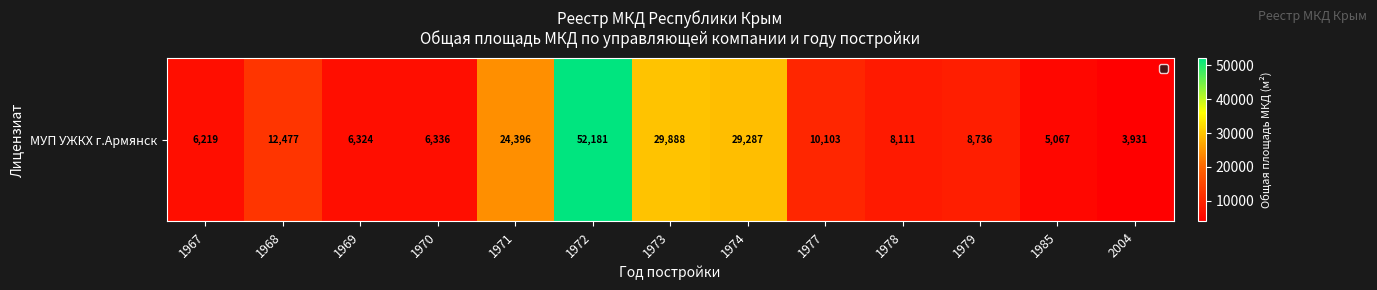

What is the sum of the values at 1968 and 1967?

18696.7